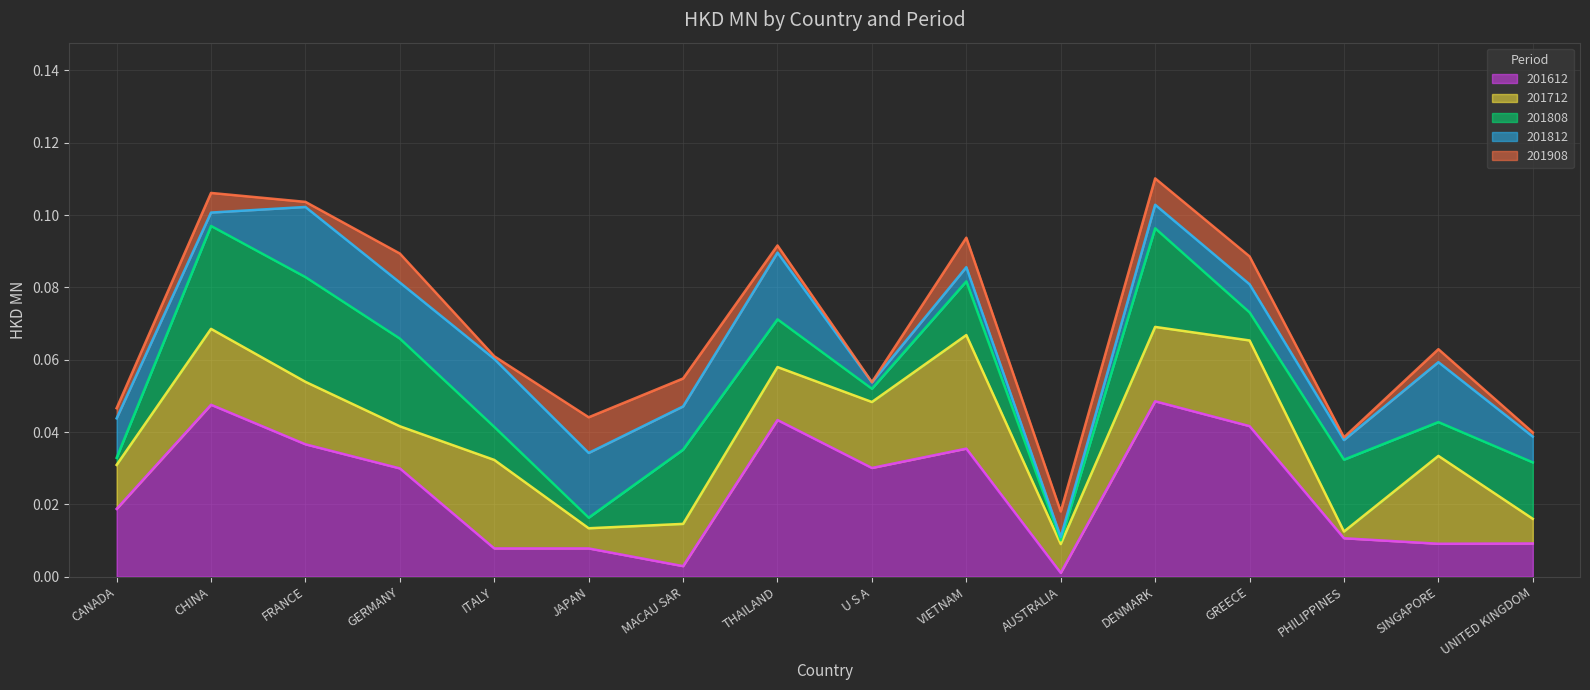

Does the chart display data point markers on the line(s)?

No